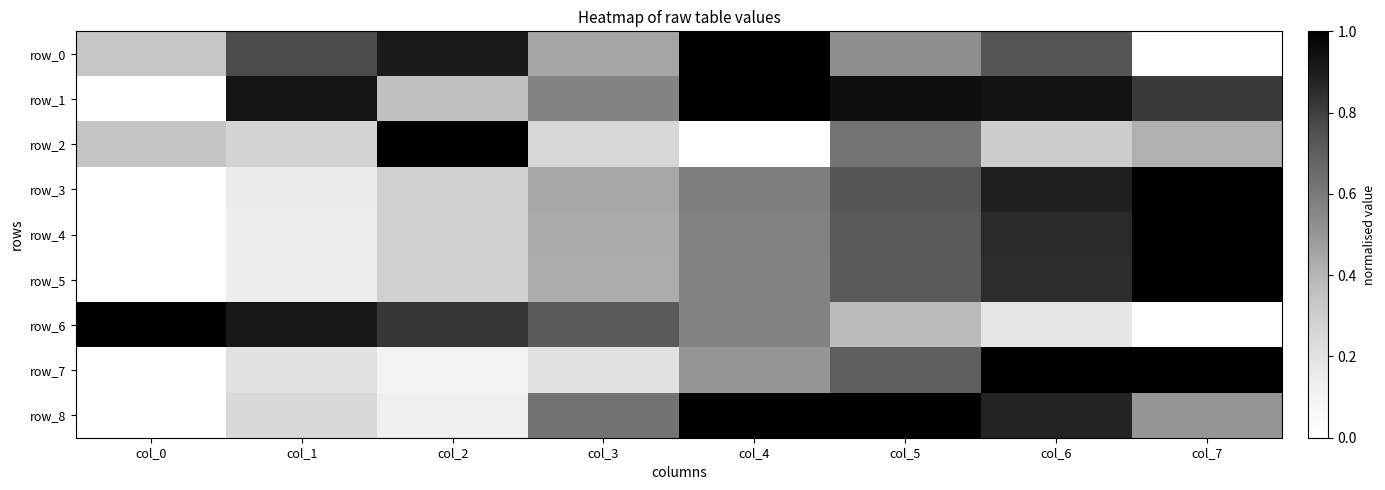

List the labels in order of row_1 value, largest first.

col_4, col_5, col_6, col_1, col_7, col_3, col_2, col_0